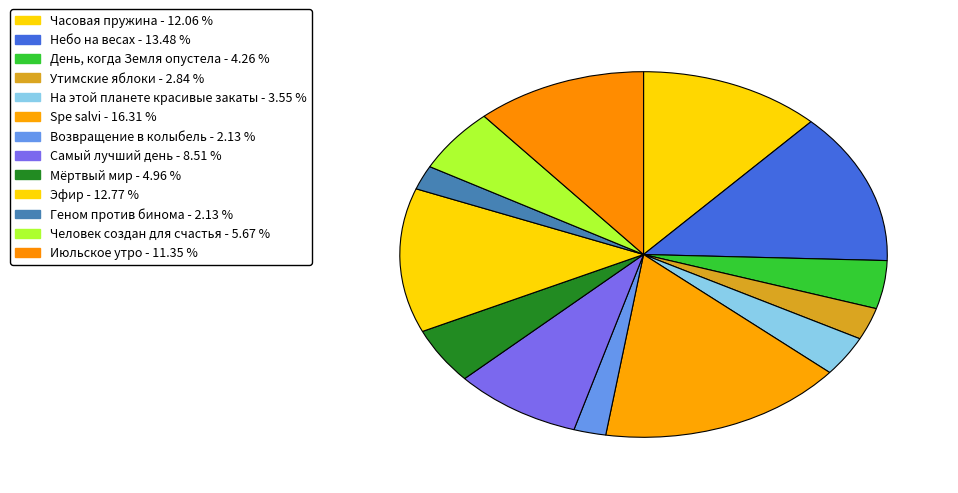

To the nearest percent, what percentage of the pie is Мёртвый мир?

5%